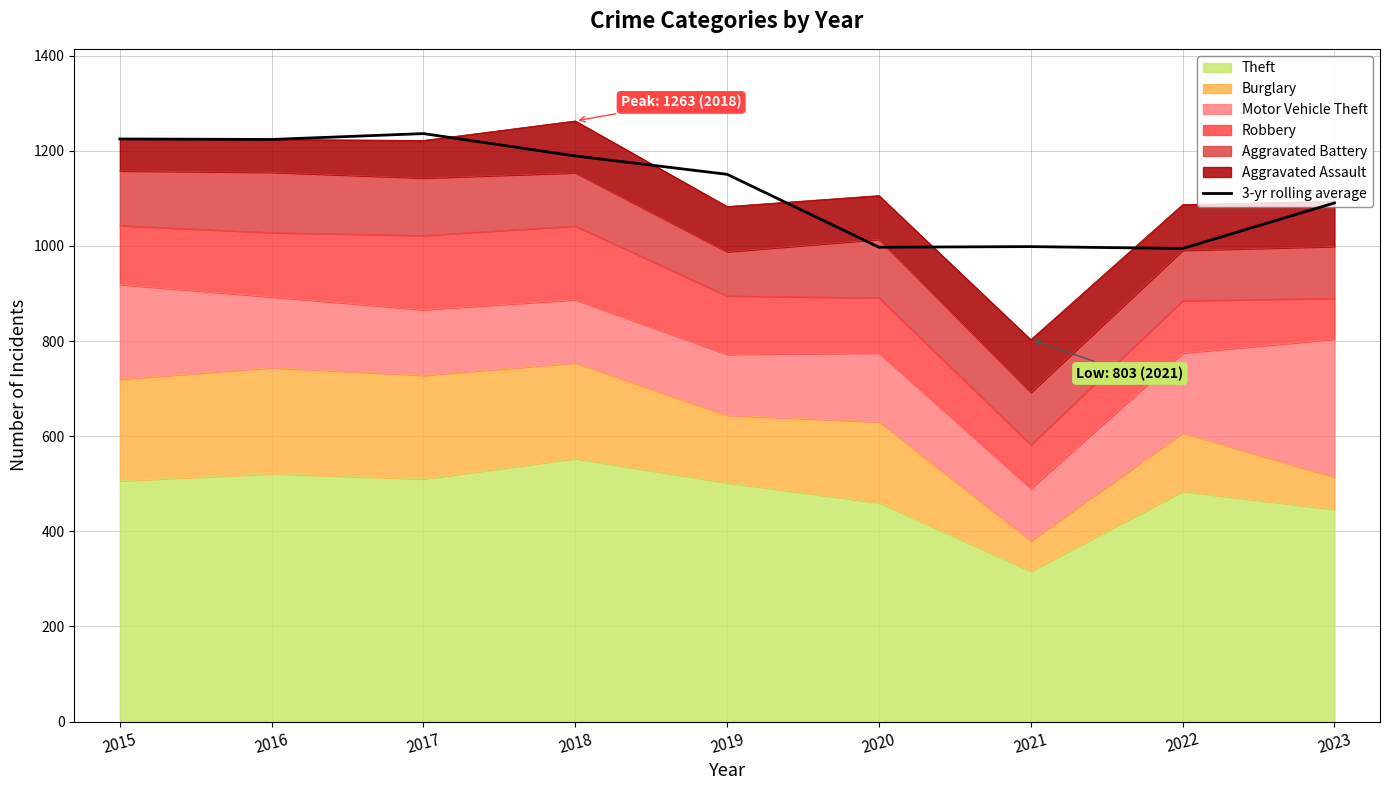

Read the value at 2018.

1189.3